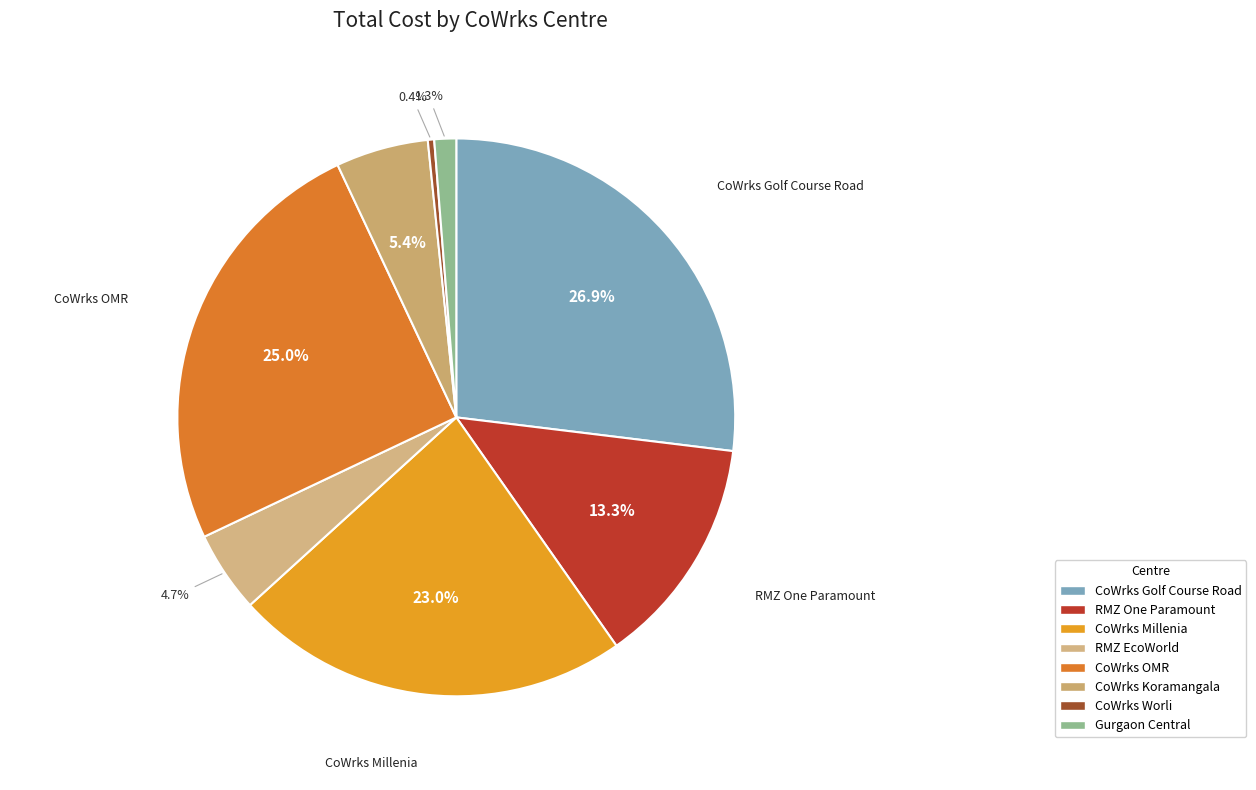

To the nearest percent, what percentage of the pie is CoWrks Golf Course Road?

27%